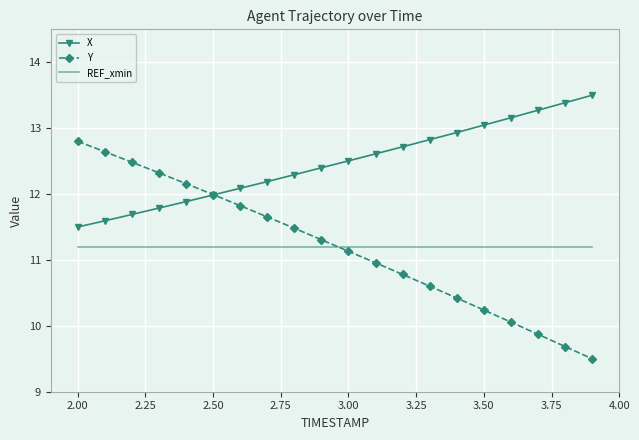

Which series has the largest total across all categories?

X